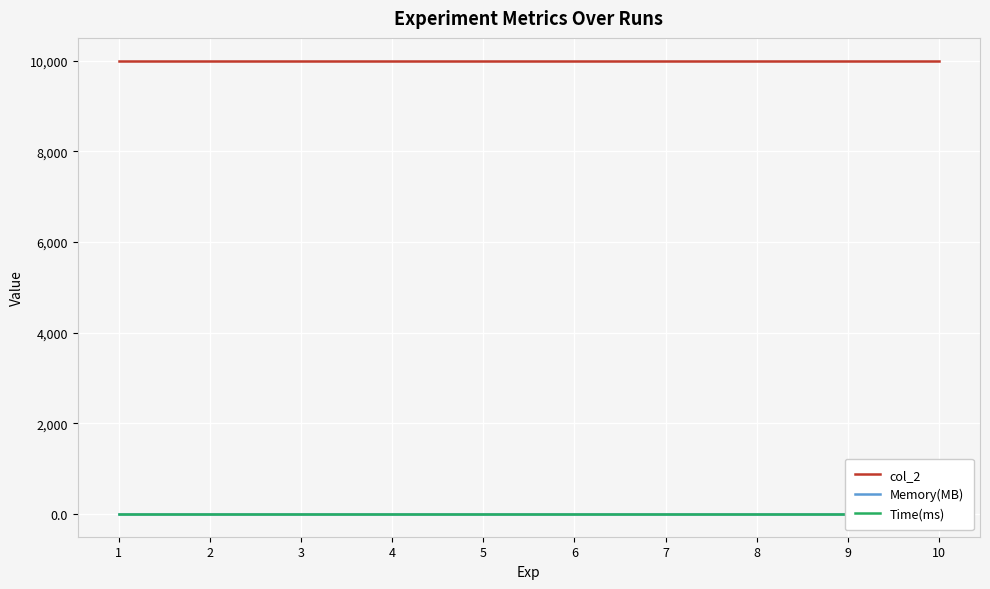

Between 1 and 4, which series saw the biggest shift?

col_2